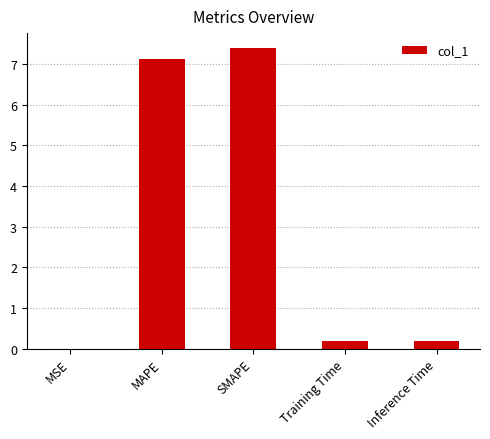

Which has a higher value, SMAPE or MAPE?

SMAPE